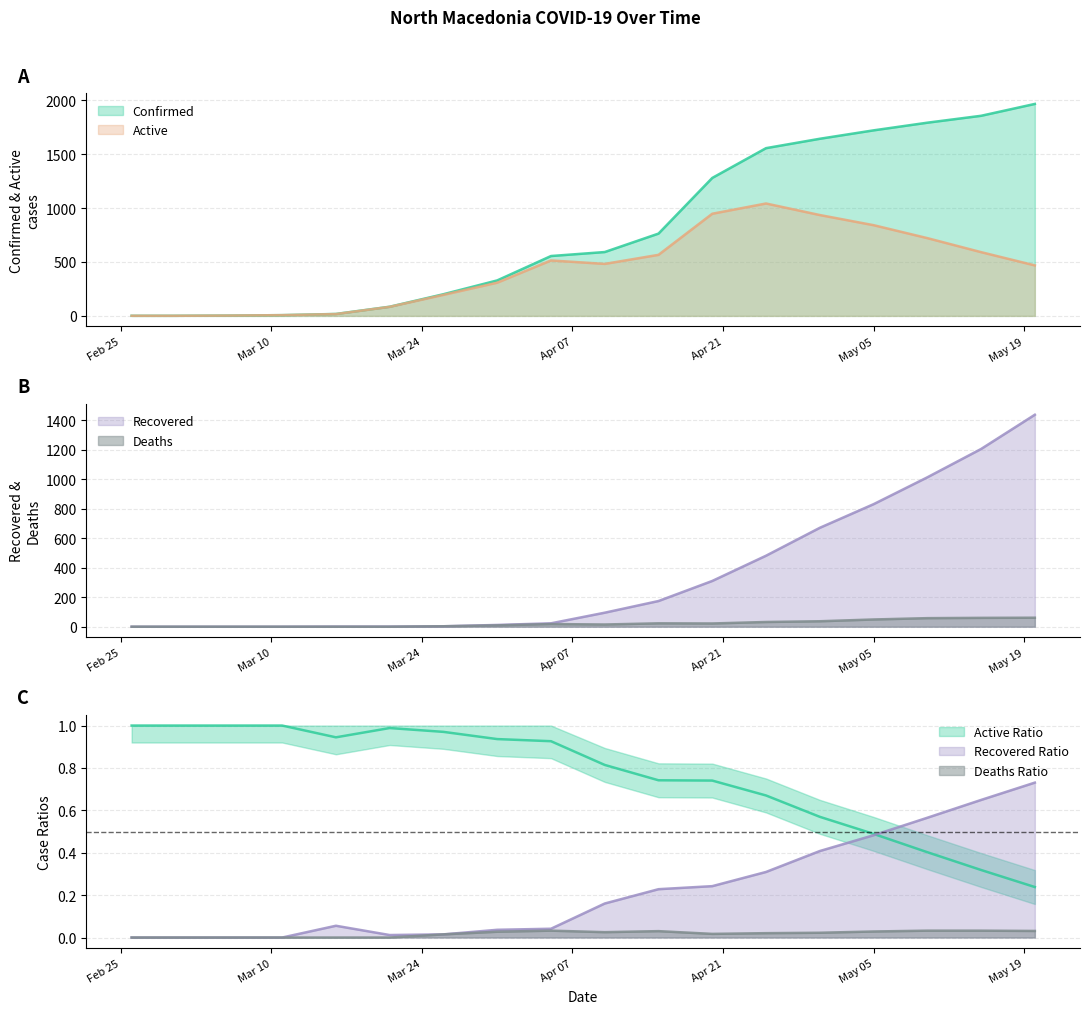

Between 2020-02-26 and 2020-03-01, which series saw the biggest shift?

Confirmed